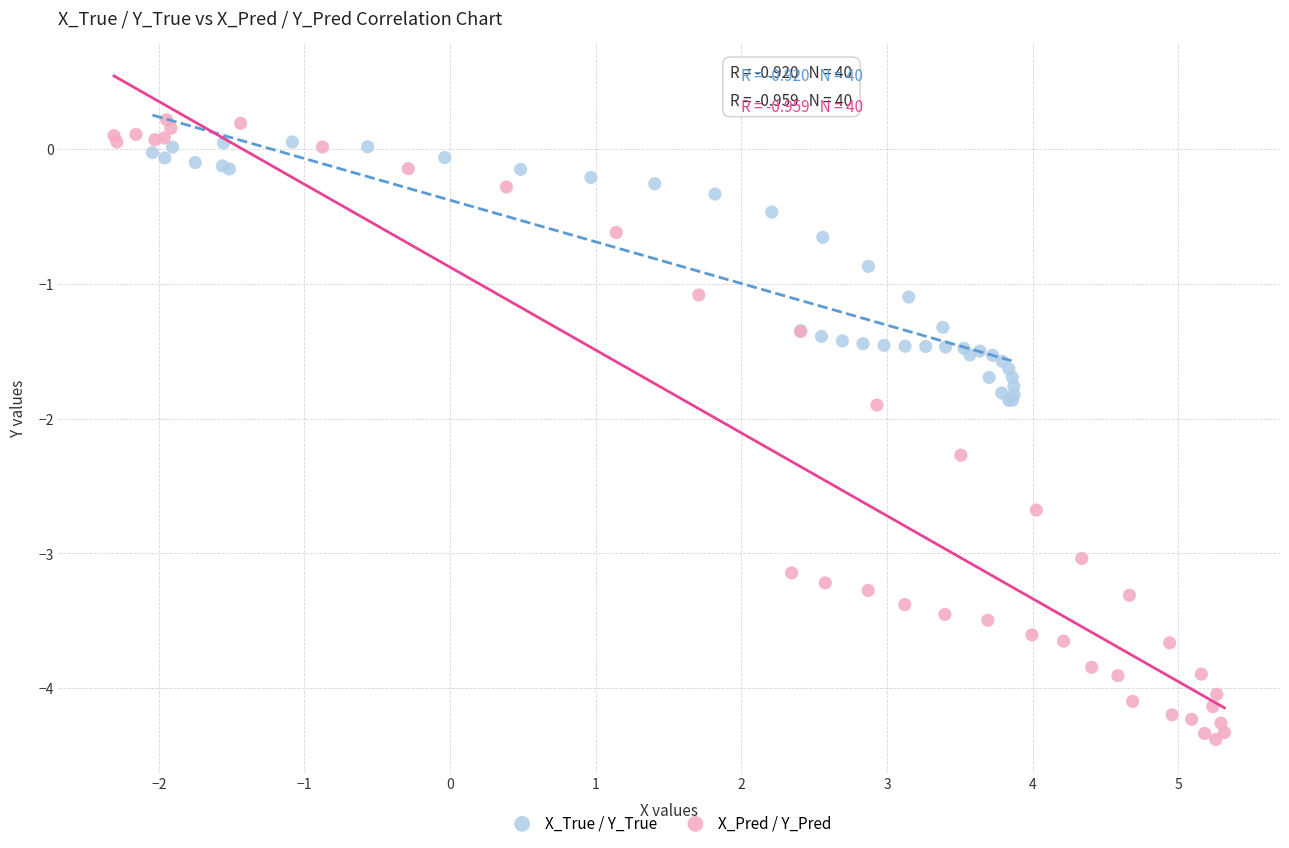

Which series contains the lowest Y value?

X_Pred / Y_Pred